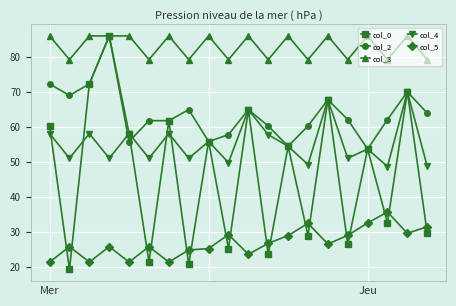

What is the sum of all col_5 values?

540.1